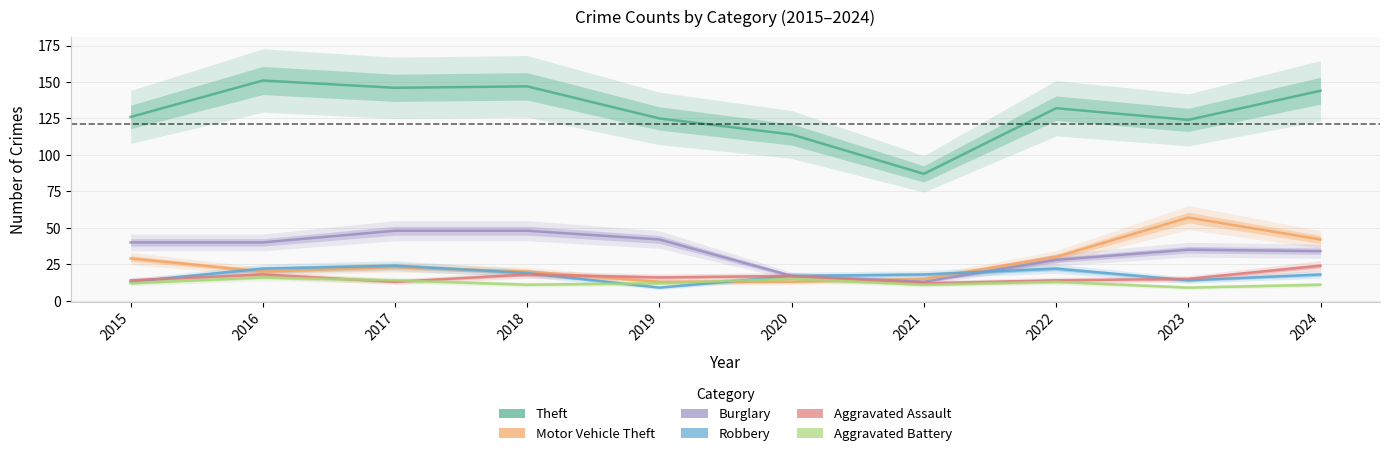

What is the sum of the Burglary values at 2017 and 2023?

83